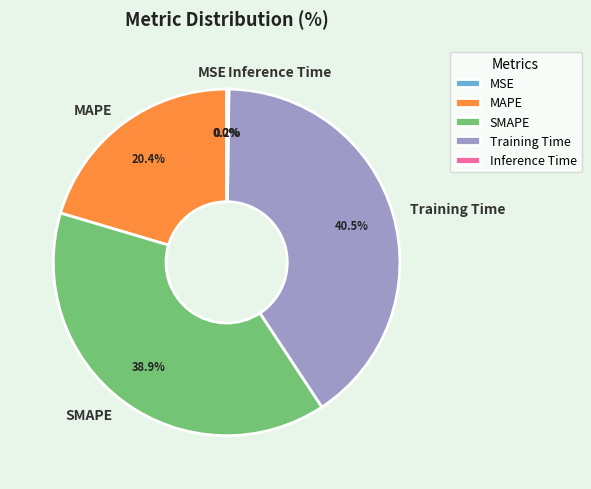

How much of the chart is everything except Training Time?

59.5%